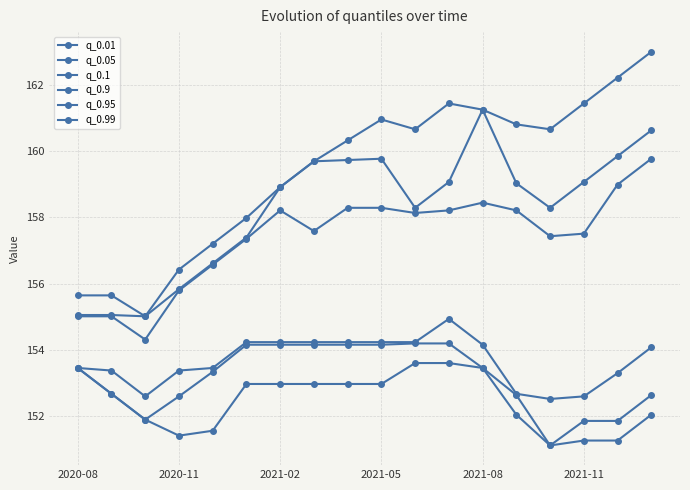

True or false: q_0.01 and q_0.1 cross at least once.

False